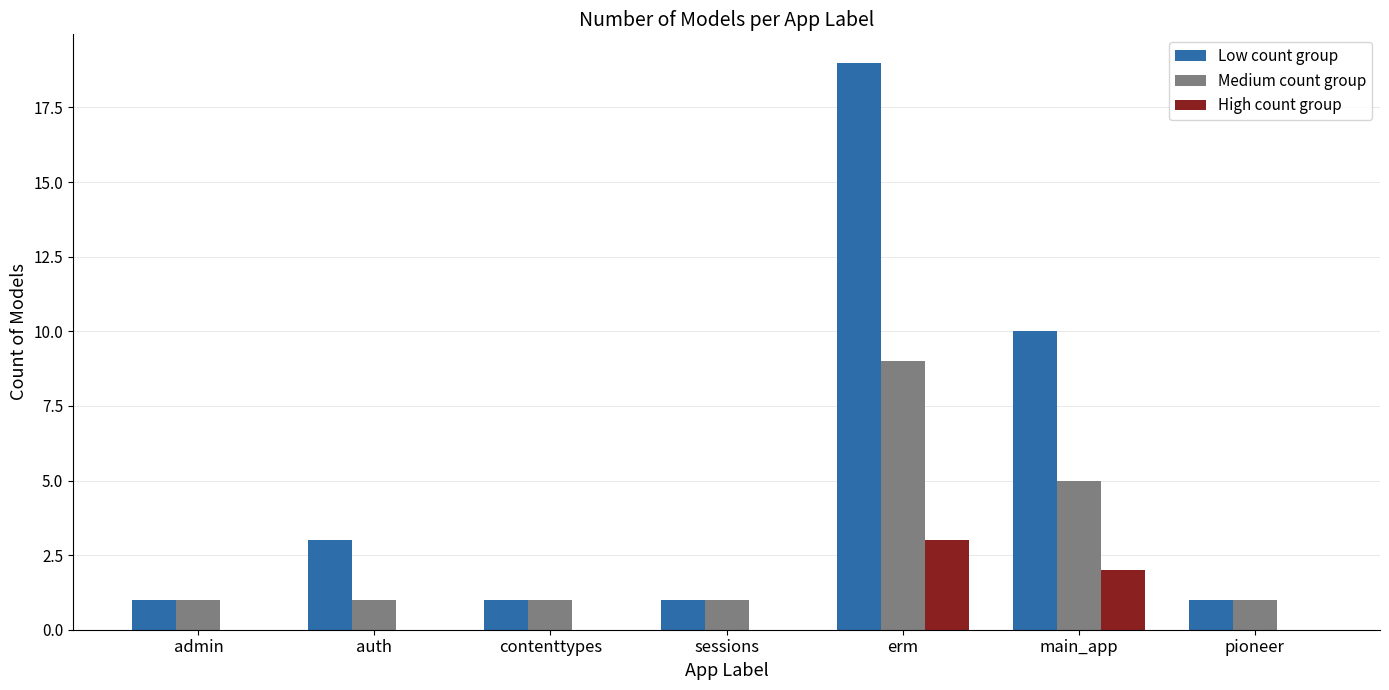

True or false: Medium count group has a value of 3 at main_app.

False